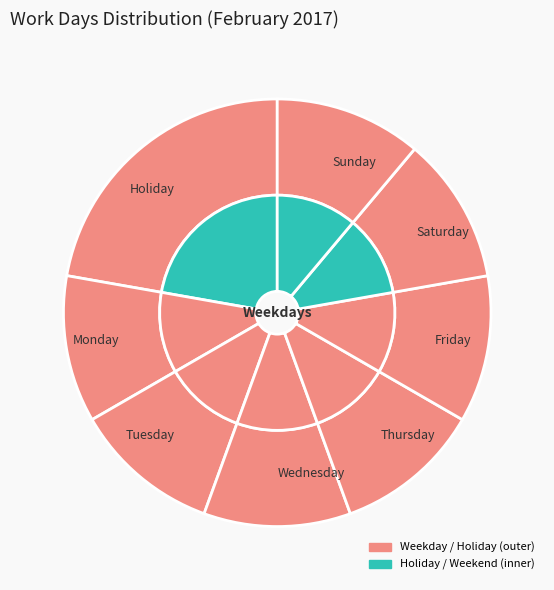

True or false: Wednesday accounts for 22% of the total.

False